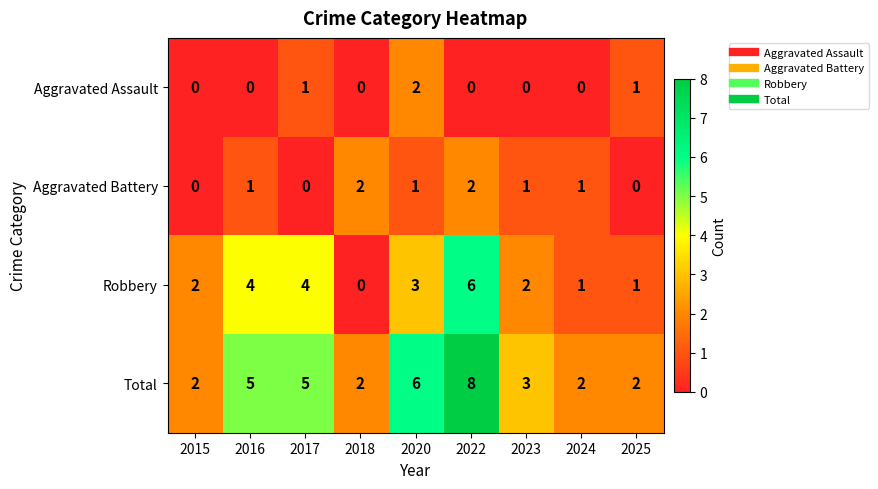

At which label is Robbery closest to 3?

2020